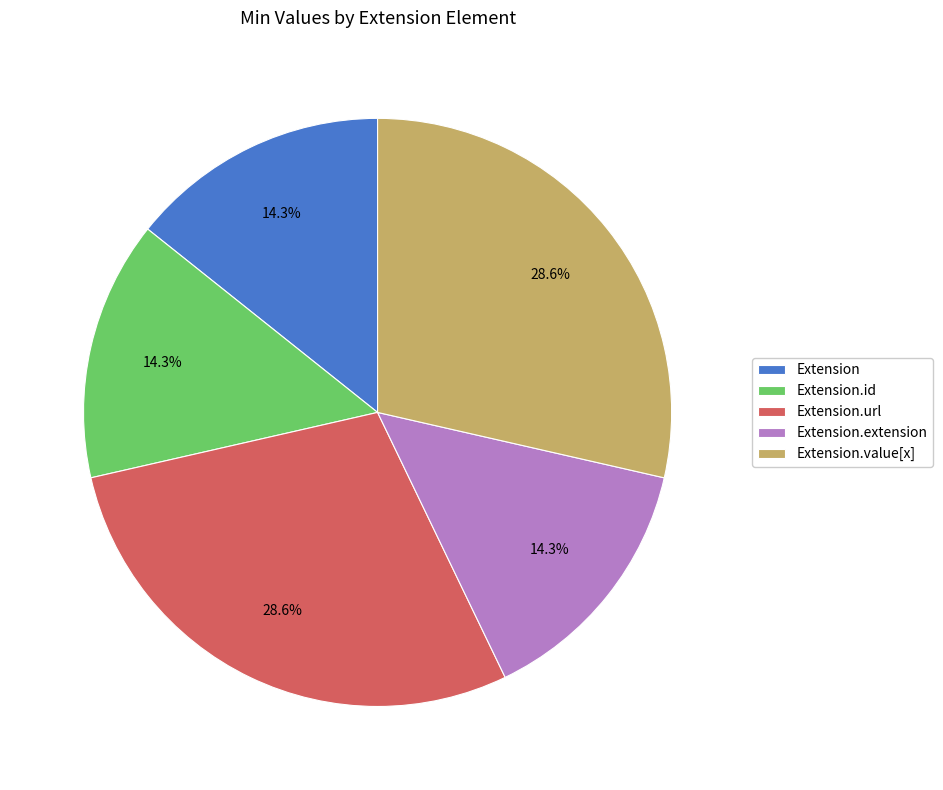

To the nearest percent, what is the combined percentage of Extension.value[x] and Extension?

43%